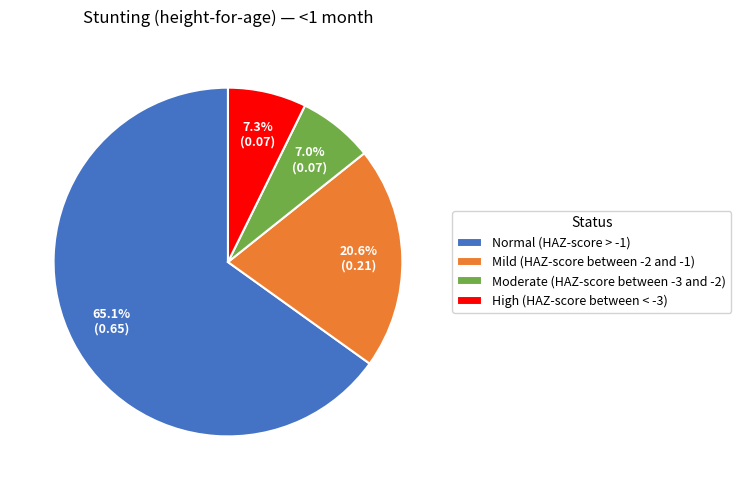

Which has a higher value, Moderate (HAZ-score between -3 and -2) or Mild (HAZ-score between -2 and -1)?

Mild (HAZ-score between -2 and -1)